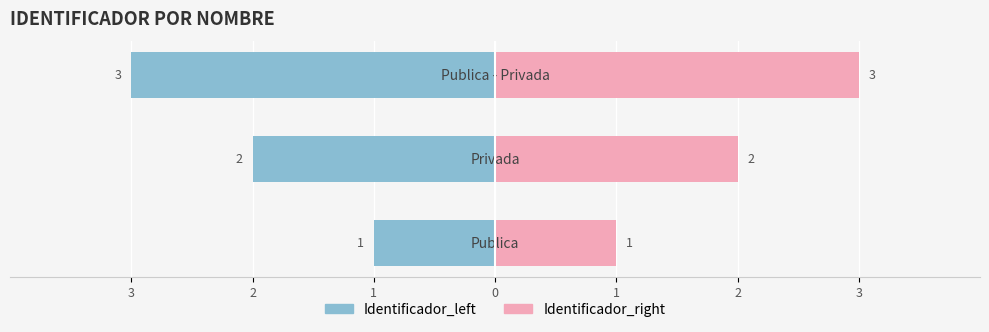

Rank the series by their average value, from highest to lowest.

Identificador_right, Identificador_left